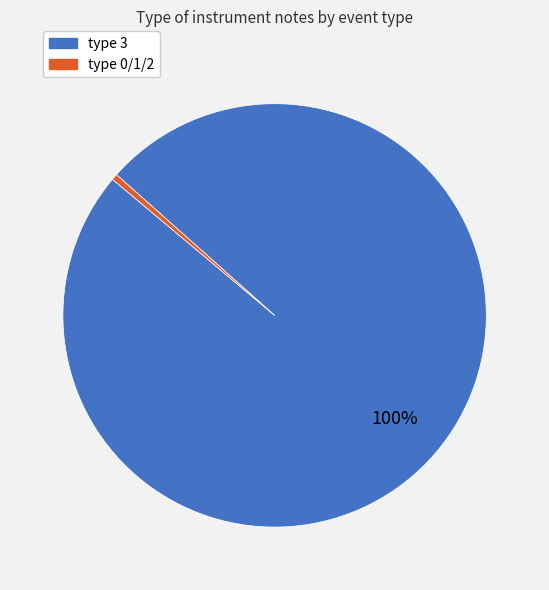

Which has a higher value, type 0/1/2 or type 3?

type 3